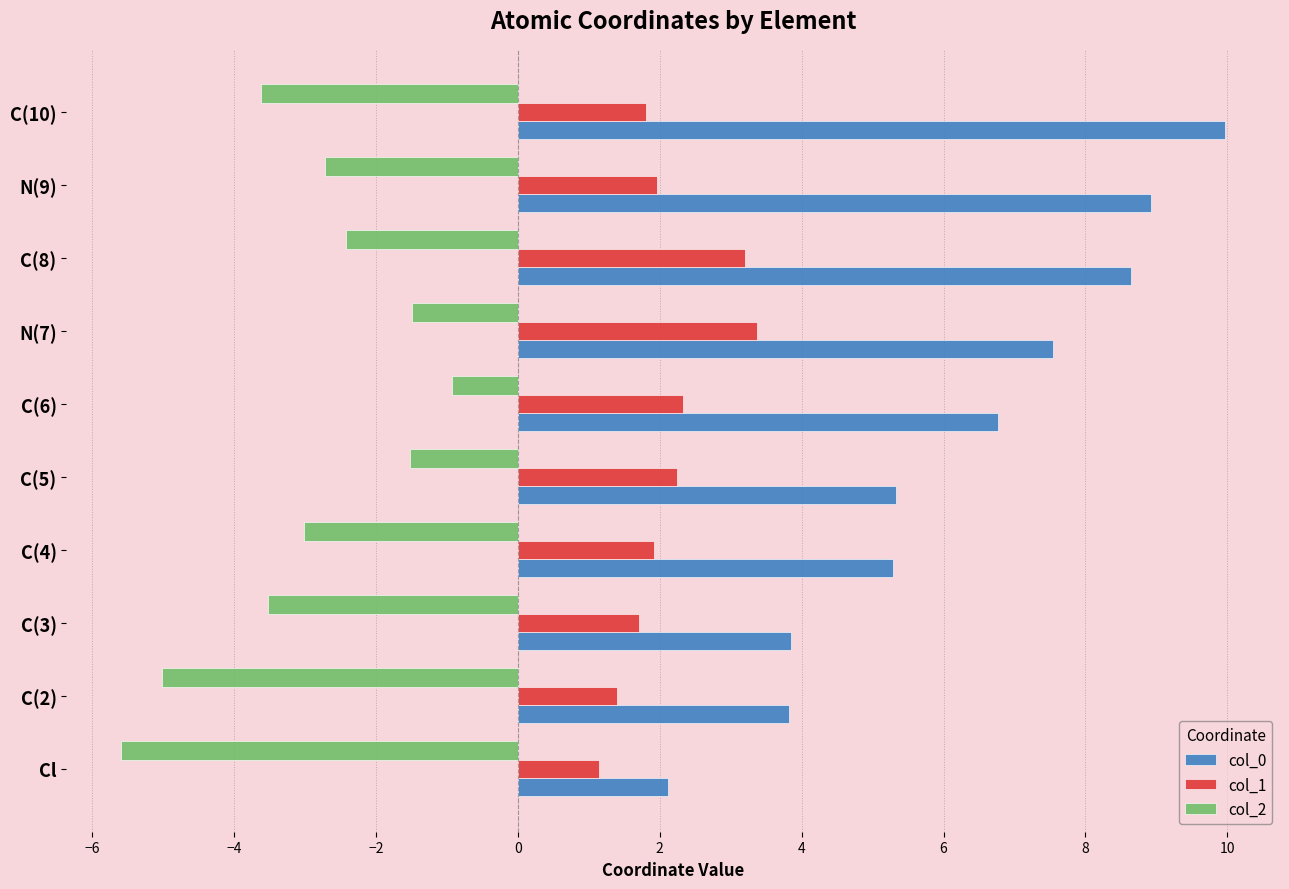

Rank the series at Cl from lowest to highest value.

col_2, col_1, col_0